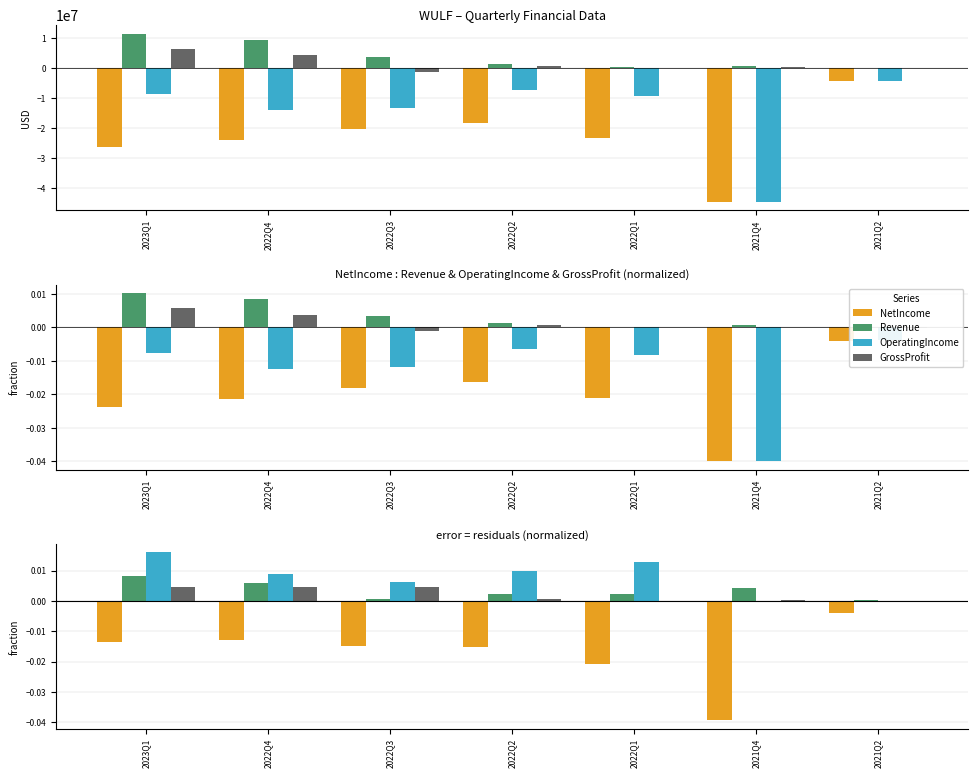

What value does the Revenue series have at 2022Q3, to the nearest 10?

3864000